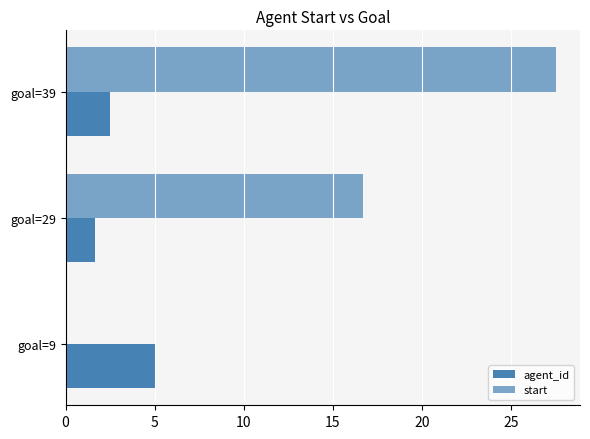

How many distinct data groups are displayed?

2